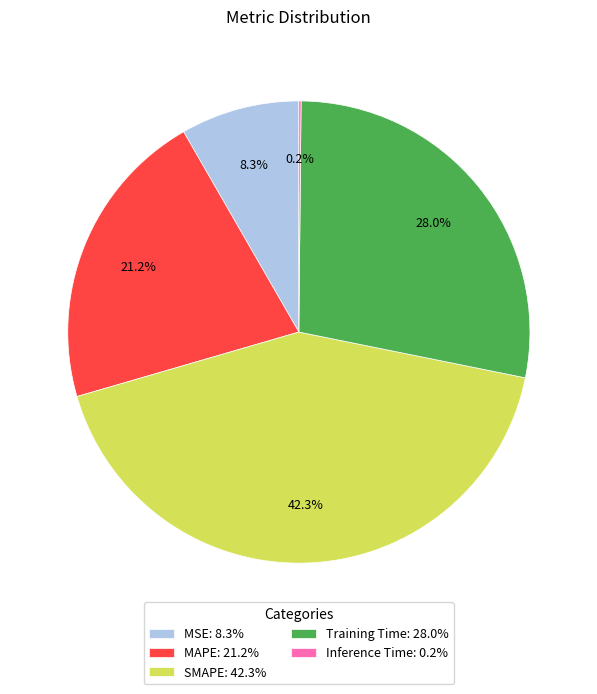

To the nearest percent, what is the difference between the largest and smallest slice percentages?

42%